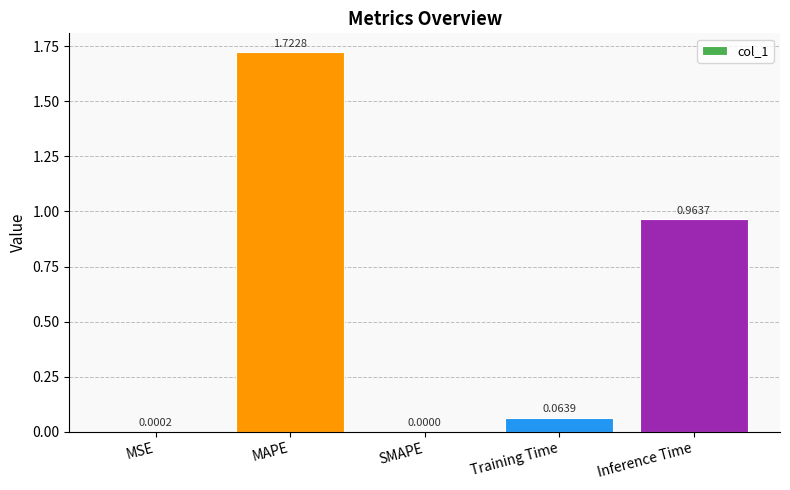

What is the change in value from MSE to Training Time?

+0.1